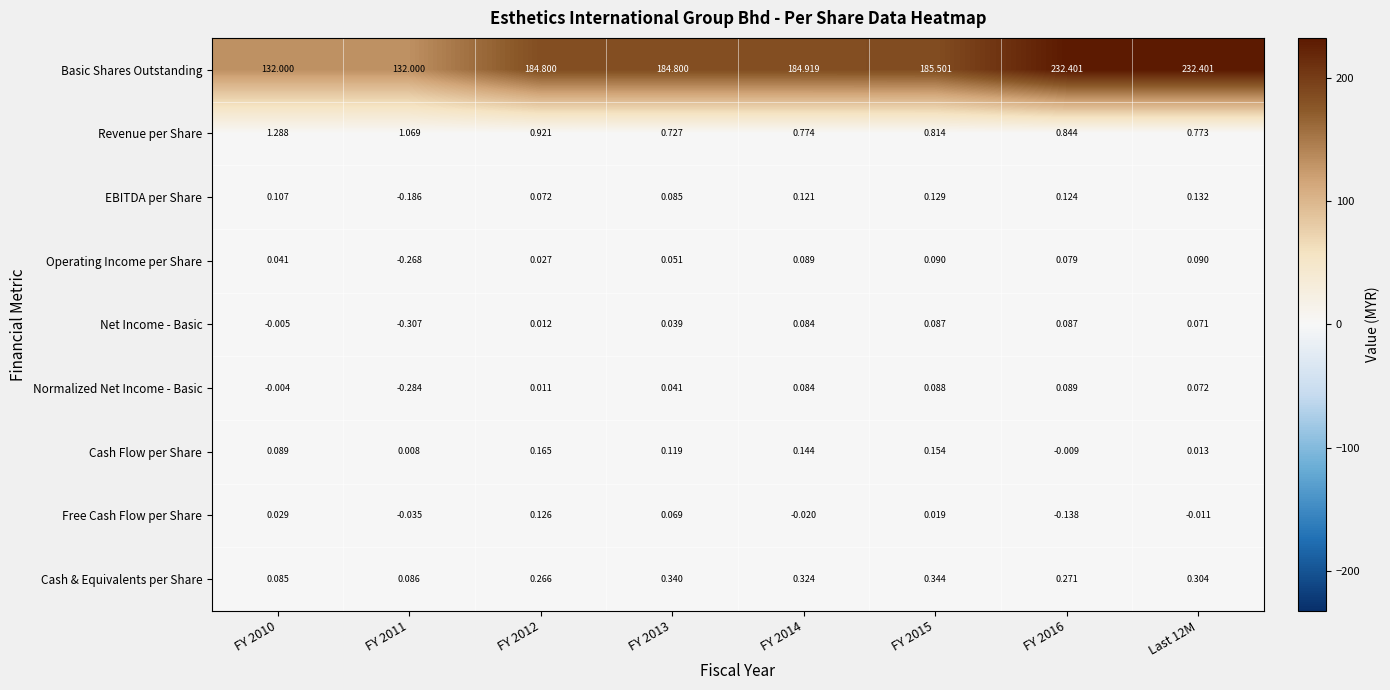

List the series in order of their peak value, lowest first.

Net Income - Basic, Normalized Net Income - Basic, Operating Income per Share, Free Cash Flow per Share, EBITDA per Share, Cash Flow per Share, Cash & Equivalents per Share, Revenue per Share, Basic Shares Outstanding